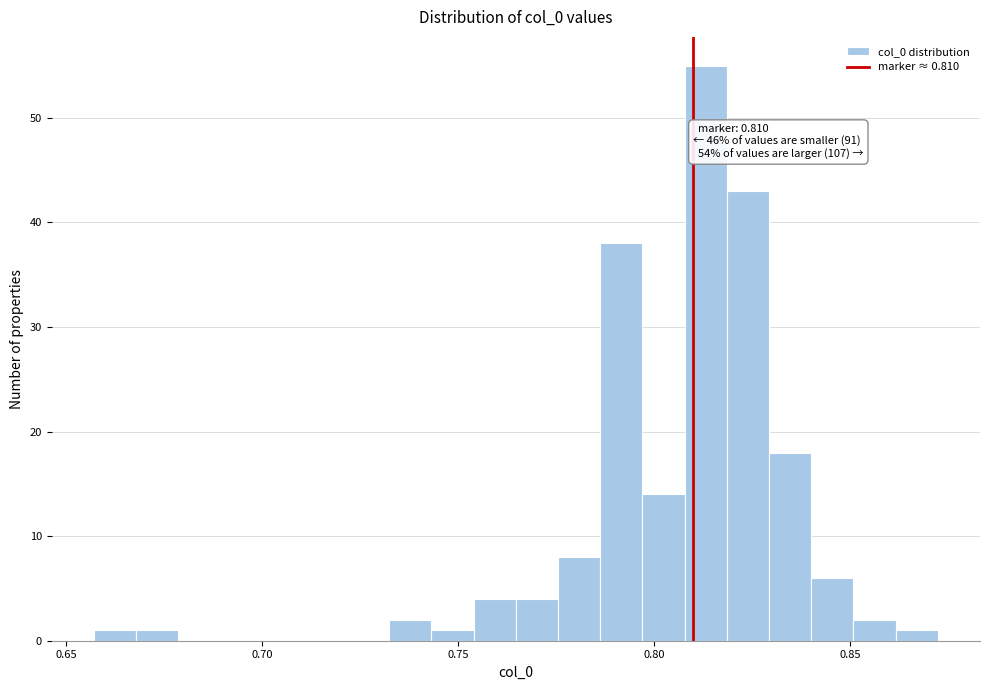

Around what value on the x-axis is the tallest bar? Give the approximate position of its centre, as read against the axis.

0.815